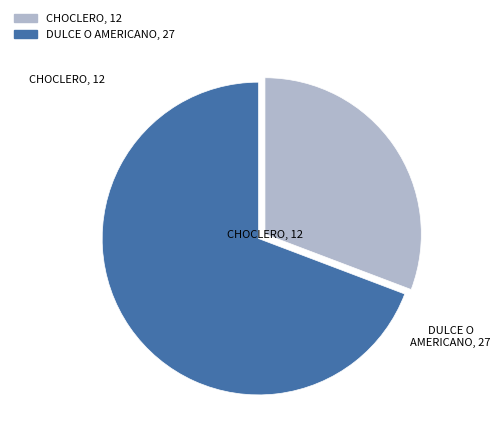

Which category has the smallest portion of the pie?

CHOCLERO, 12